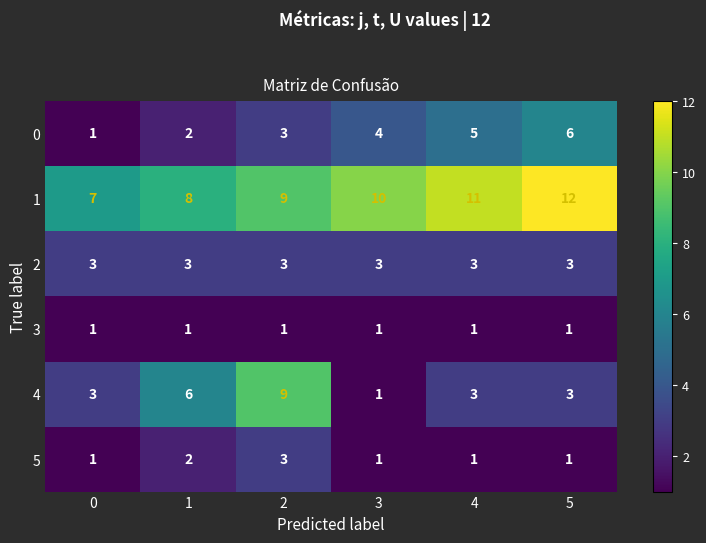

The value of 5 at 3 is 1. True or false?

True